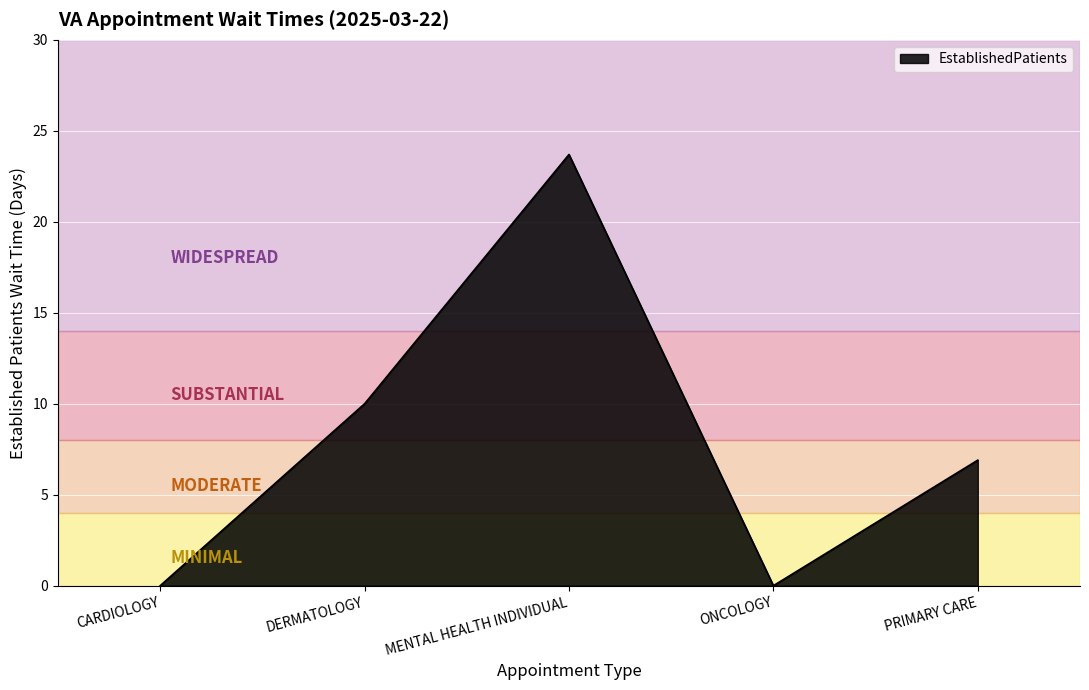

What is the ratio of the value at DERMATOLOGY to the value at MENTAL HEALTH INDIVIDUAL?

0.4